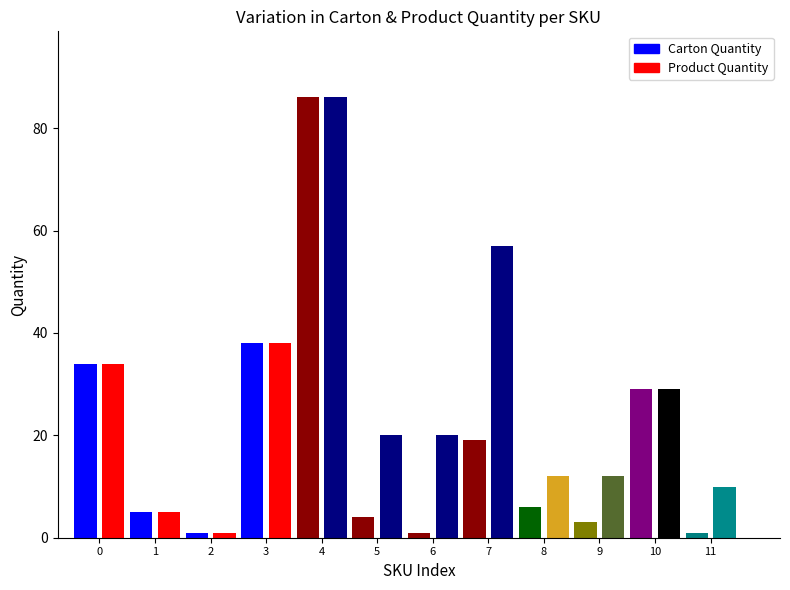

Which series changed the most between 5 and 20?

Carton Quantity